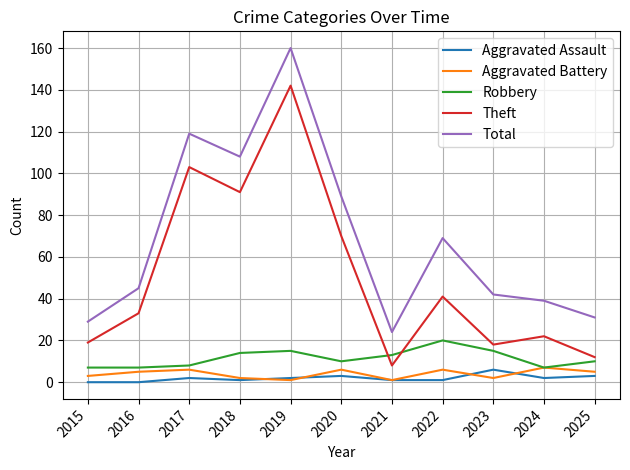

Count the number of data series in this chart.

5